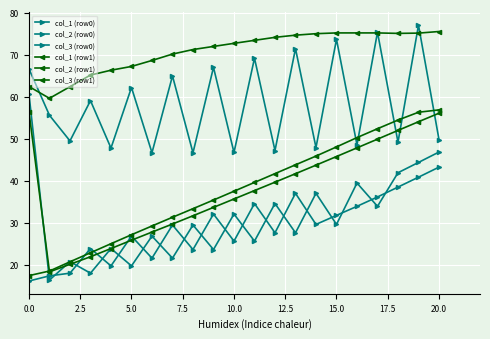

How many interior local peaks does the col_1 (row0) series have?

6